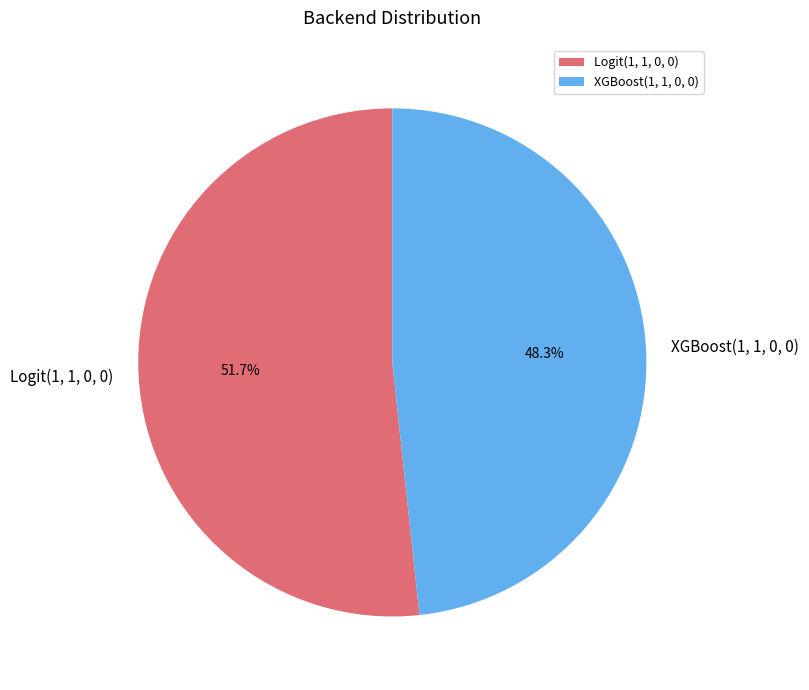

To the nearest percent, what is the difference between the XGBoost(1, 1, 0, 0) and Logit(1, 1, 0, 0) slice percentages?

3%